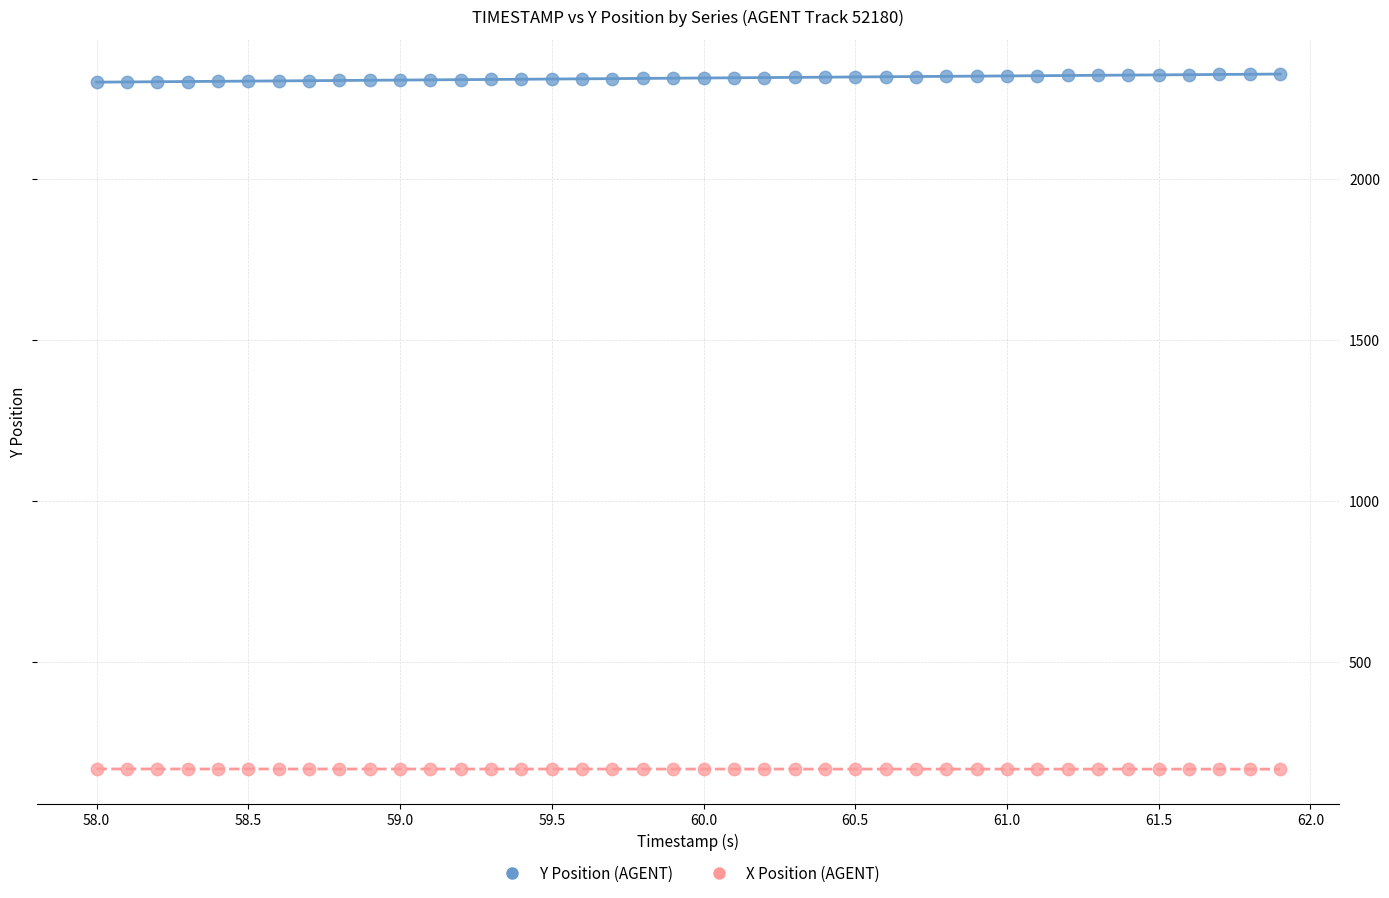

Which series reaches the maximum Y coordinate?

Y Position (AGENT)